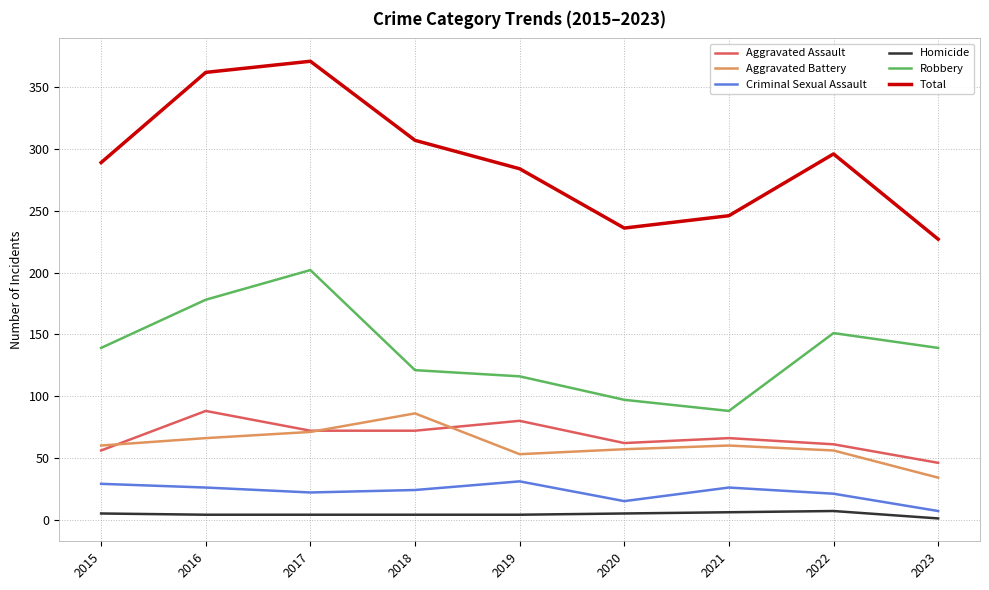

Which category has the lowest value in the Aggravated Assault series?

2023